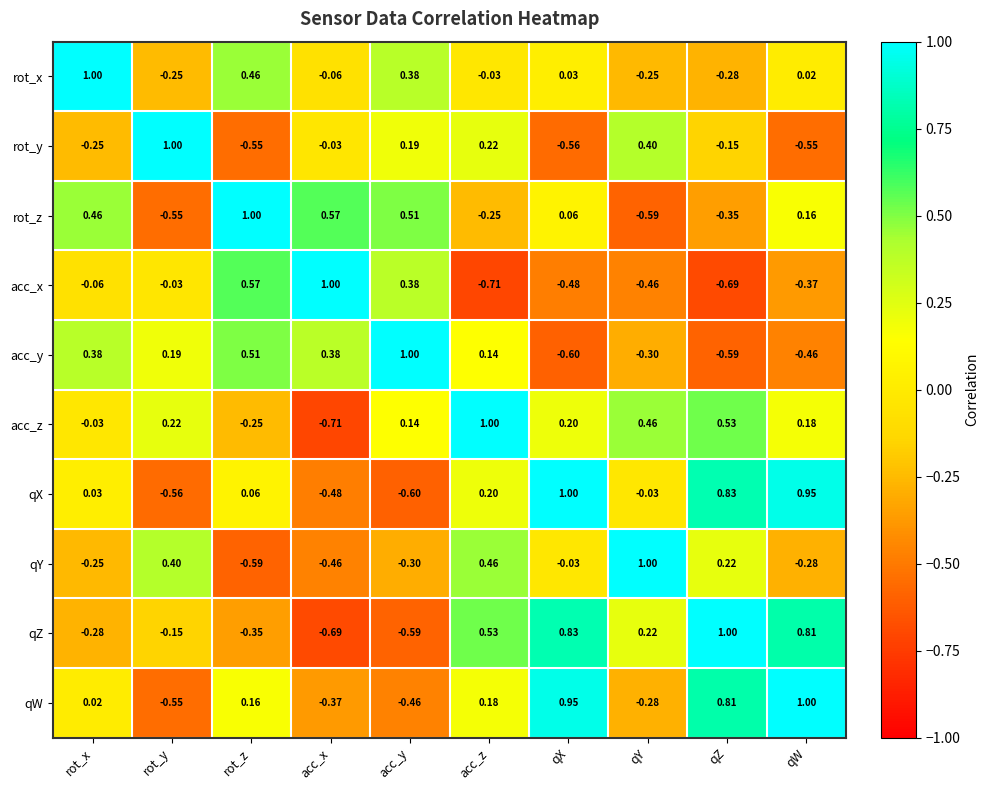

At how many categories does at least one series exceed 0?

10